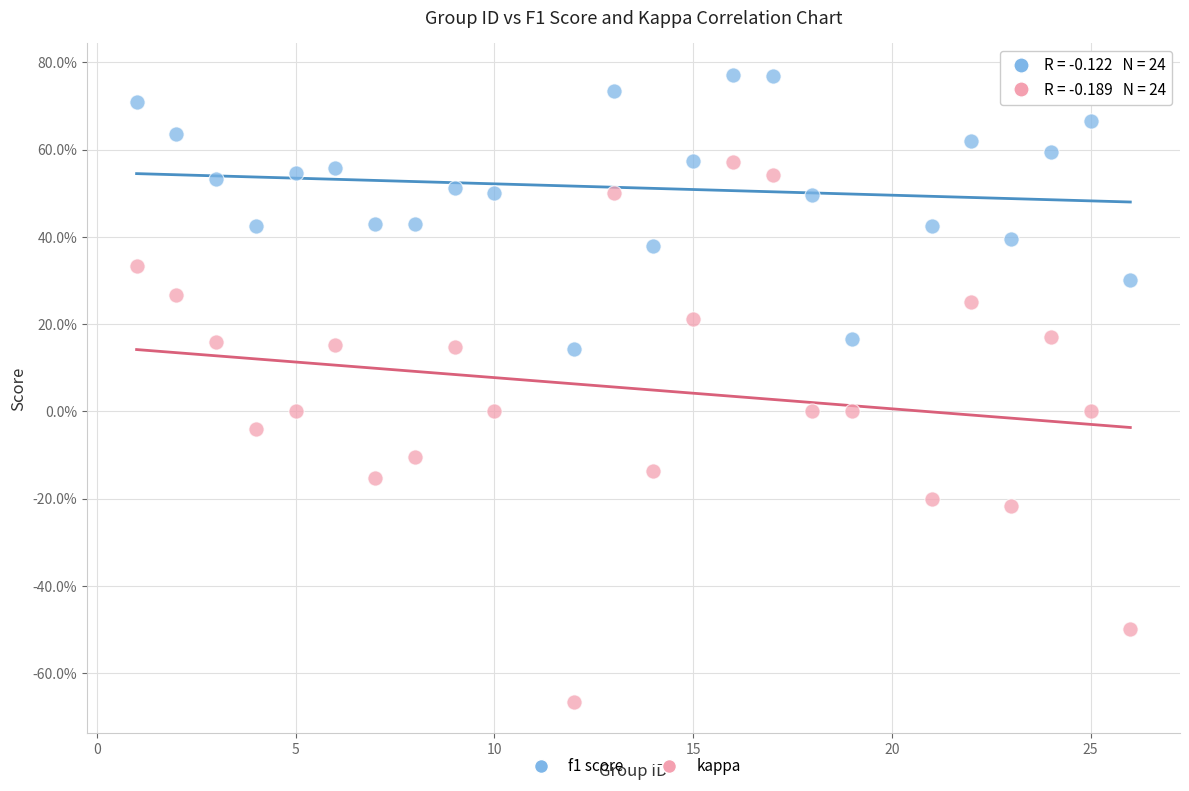

What are all the series names shown in the legend?

f1 score, kappa